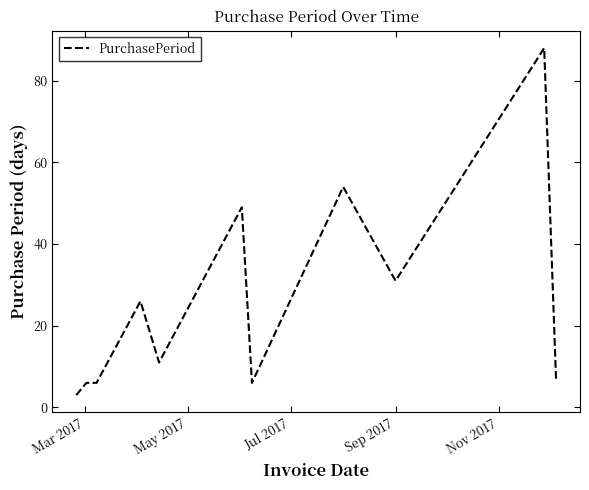

Reading left to right, what are all the values shown in this chart?

3	6	6	26	11	49	6	54	31	88	7